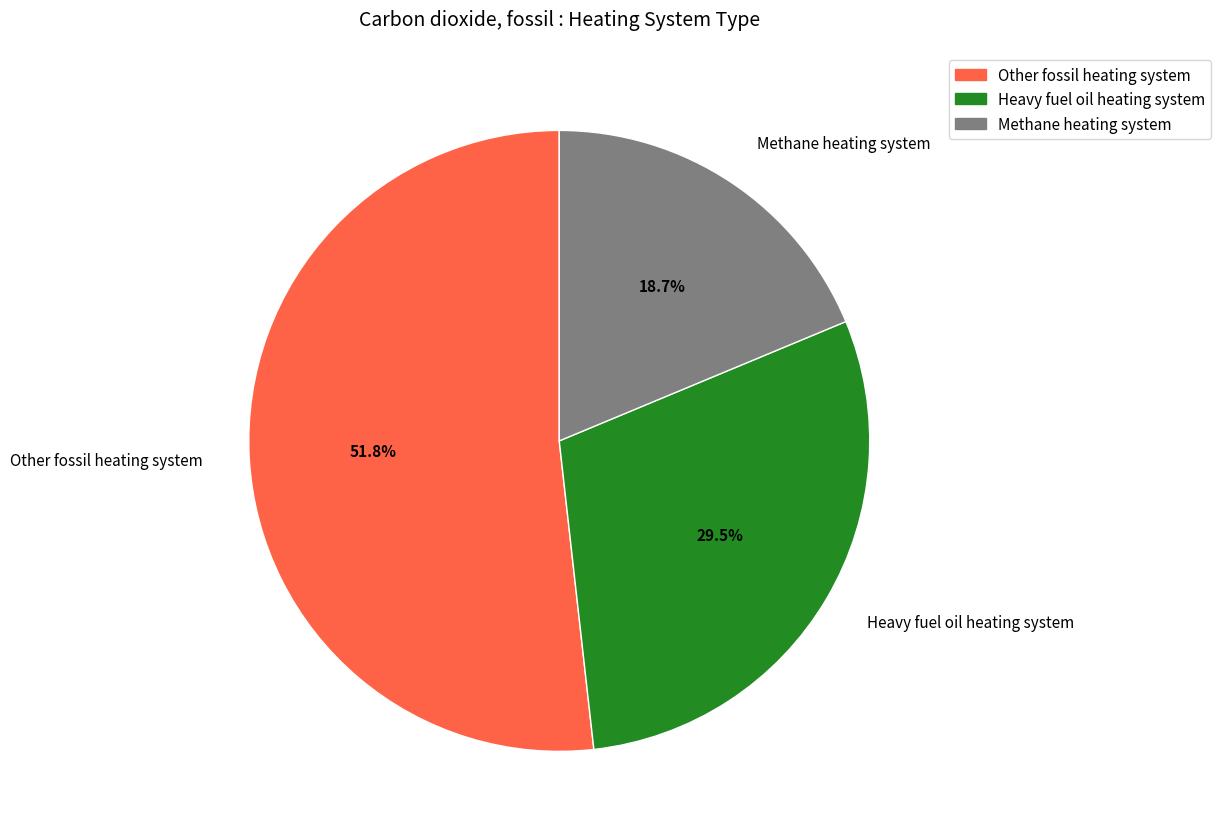

What is the smallest slice in the pie chart?

Methane heating system